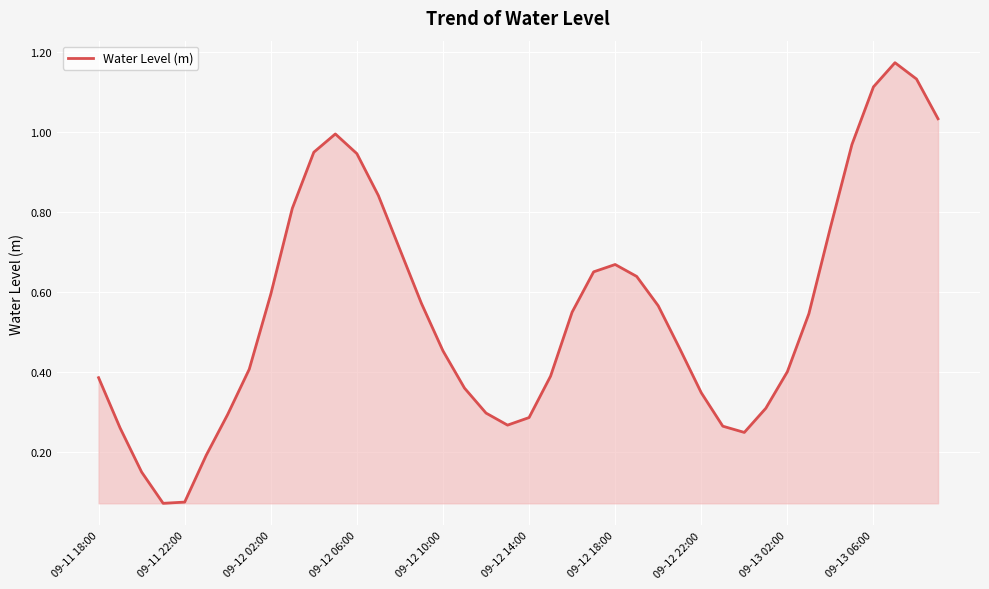

True or false: the data shows 0.3 at 09-13 06:00.

False